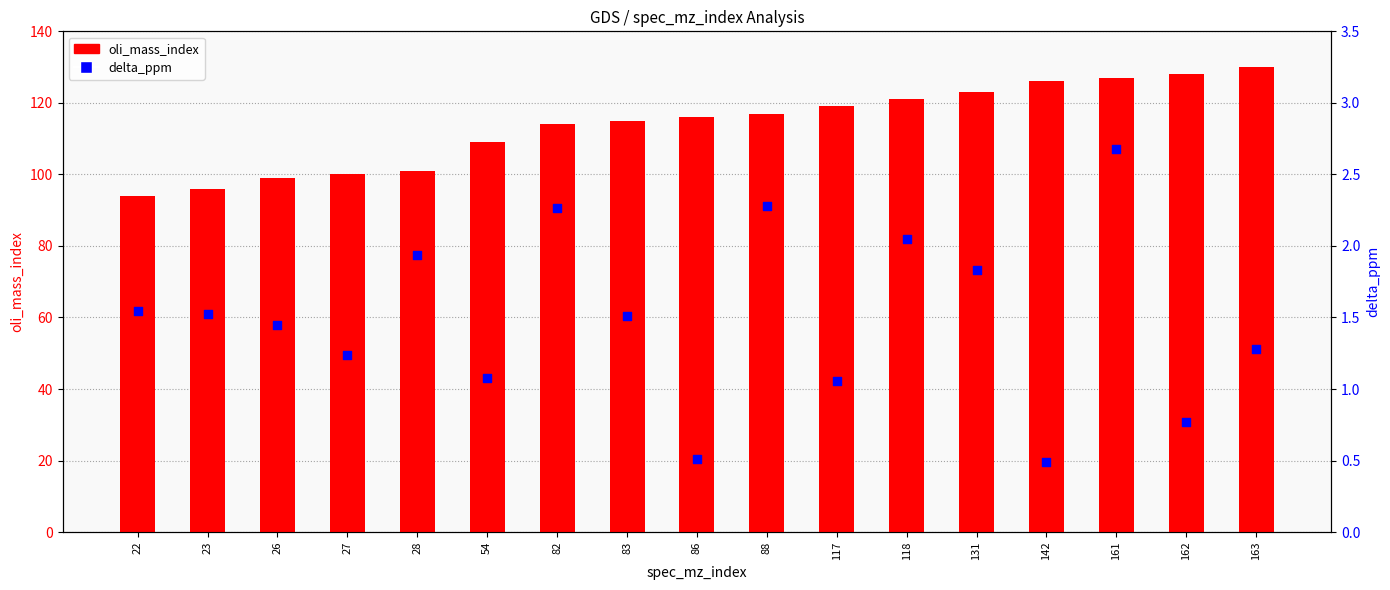

At how many categories does at least one series exceed 10?

17